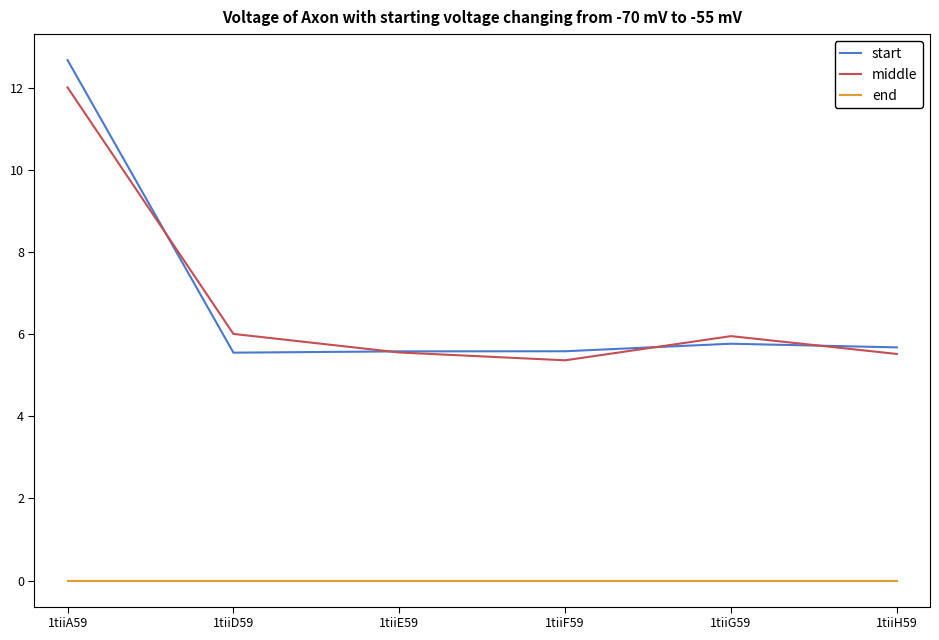

What is the difference between the highest and lowest values at 1tiiD59?

6.0